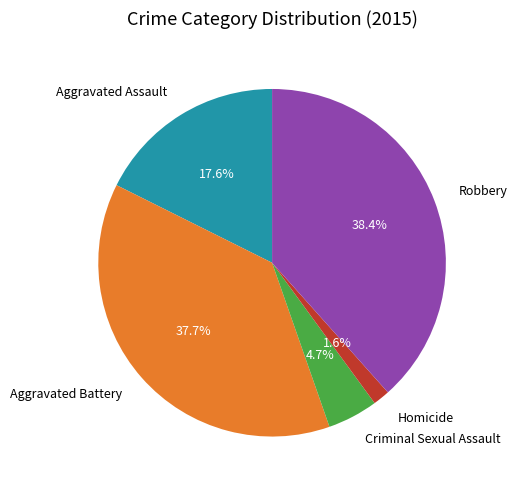

Count the number of slices in the pie.

5